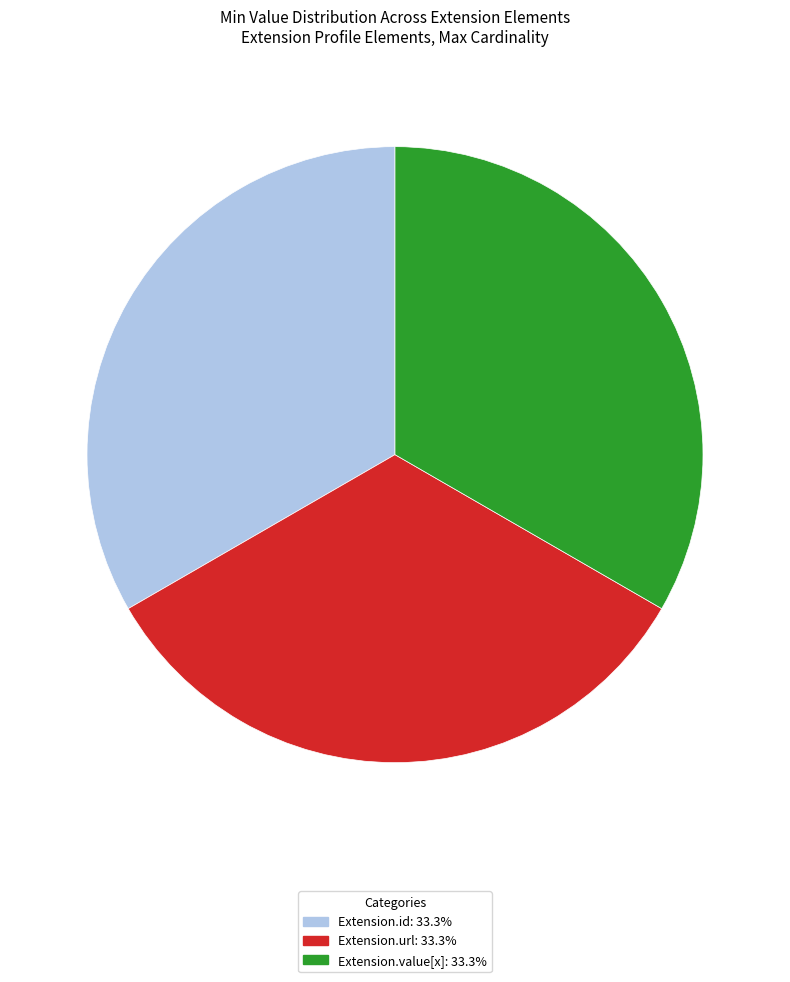

Does any single category account for the majority?

No